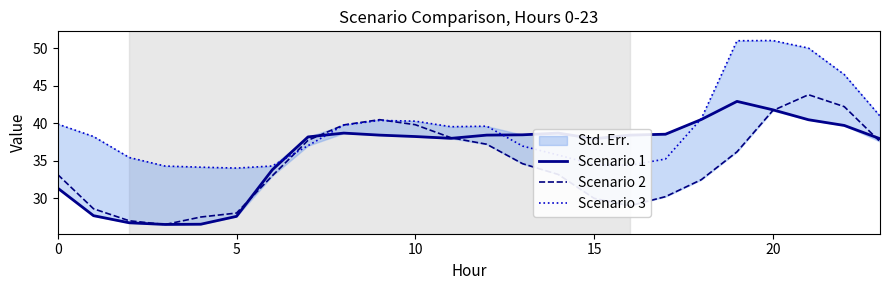

Reading left to right, list all the values displayed in this chart.

Scenario 1: 31.4	27.7	26.7	26.5	26.5	27.6	33.8	38.2	38.7	38.4	38.2	38.0	38.4	38.5	38.7	38.0	38.4	38.5	40.5	42.9	41.8	40.5	39.7	38.0
Scenario 2: 33.2	28.6	27.0	26.5	27.5	28.0	33.0	37.7	39.8	40.5	39.8	38.1	37.2	34.6	33.2	30.0	29.0	30.2	32.5	36.2	41.7	43.8	42.2	37.6
Scenario 3: 39.9	38.2	35.4	34.3	34.1	34.0	34.3	37.0	39.8	40.4	40.3	39.5	39.6	37.0	35.8	34.5	34.4	35.2	40.6	51.0	51.0	50.0	46.5	41.0